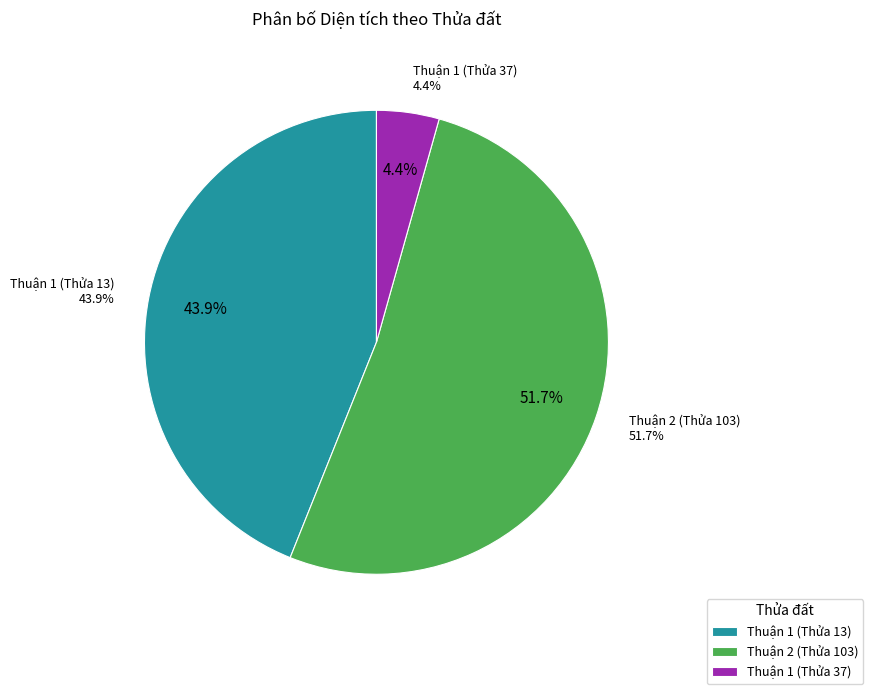

What is the smallest slice in the pie chart?

Thuận 1 (Thửa 37)